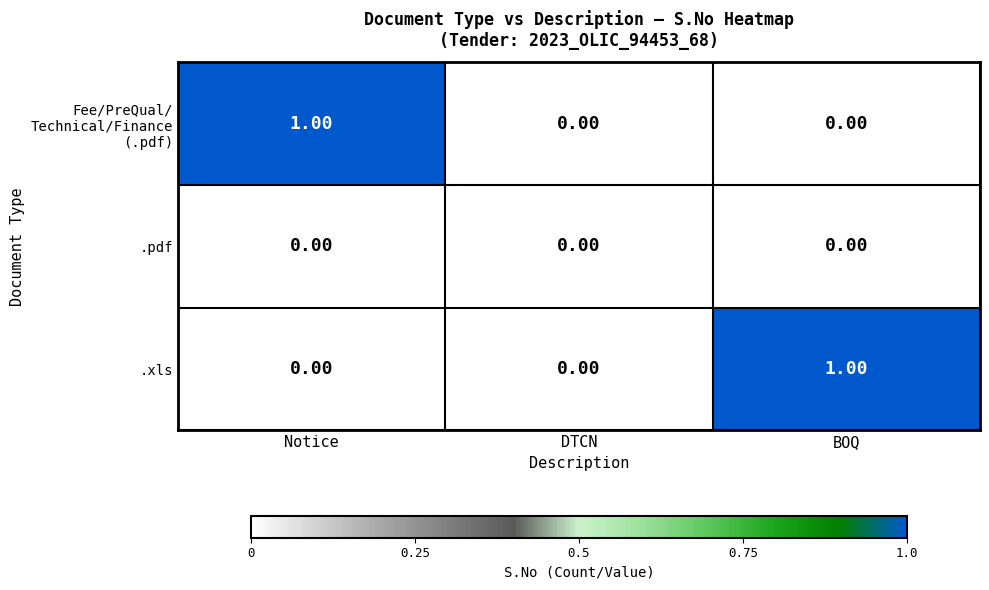

What is the difference between the highest and lowest values at Notice?

1